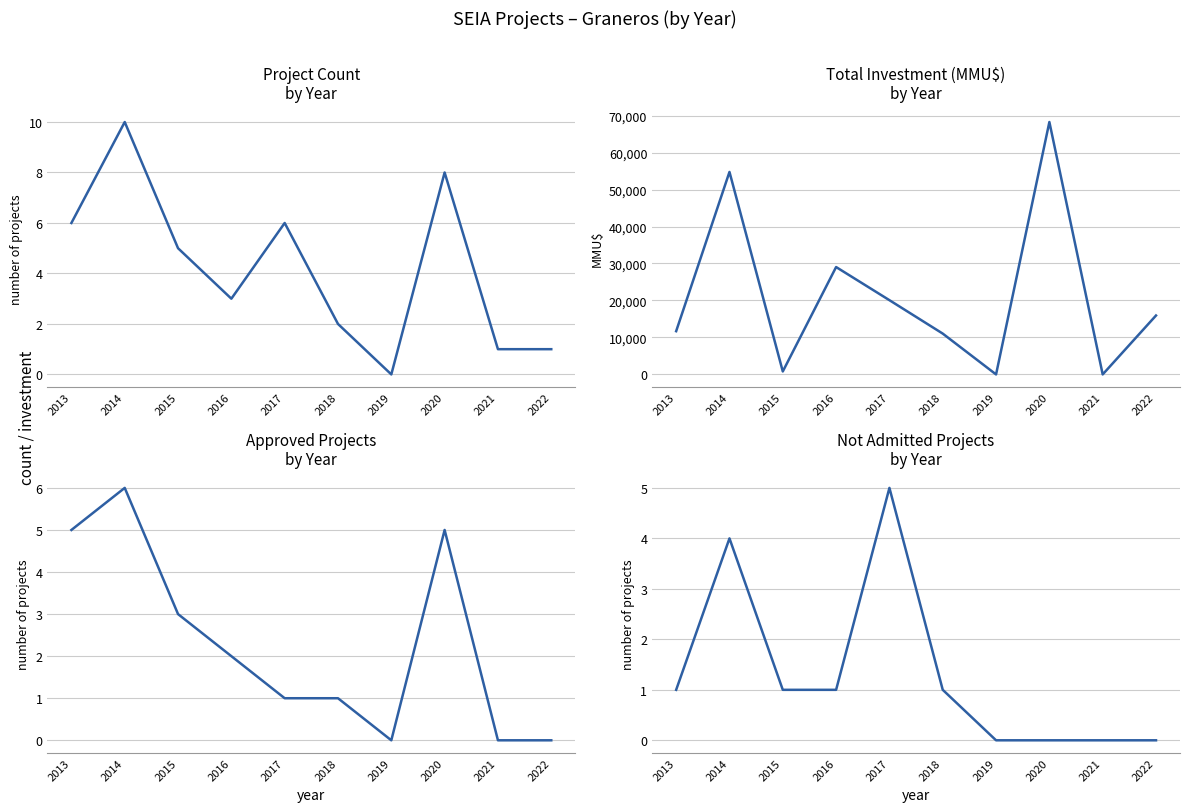

Which series has the largest total across all categories?

Total Investment (MMU$)